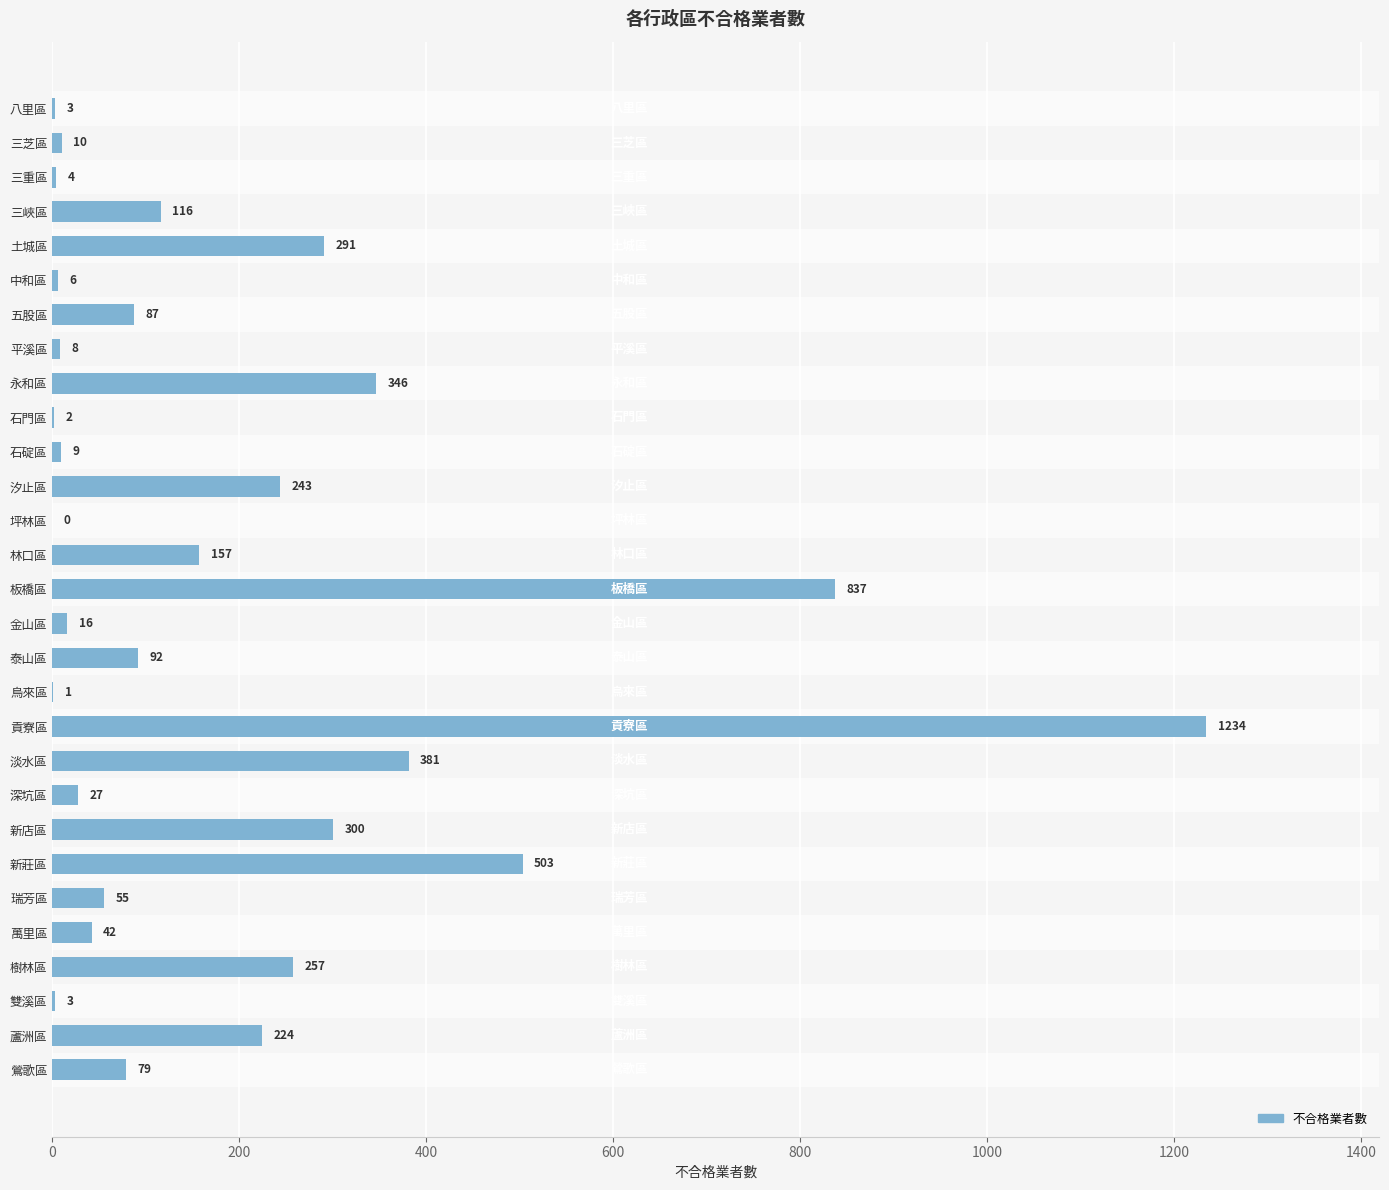

What is the maximum value shown in the chart?

1234